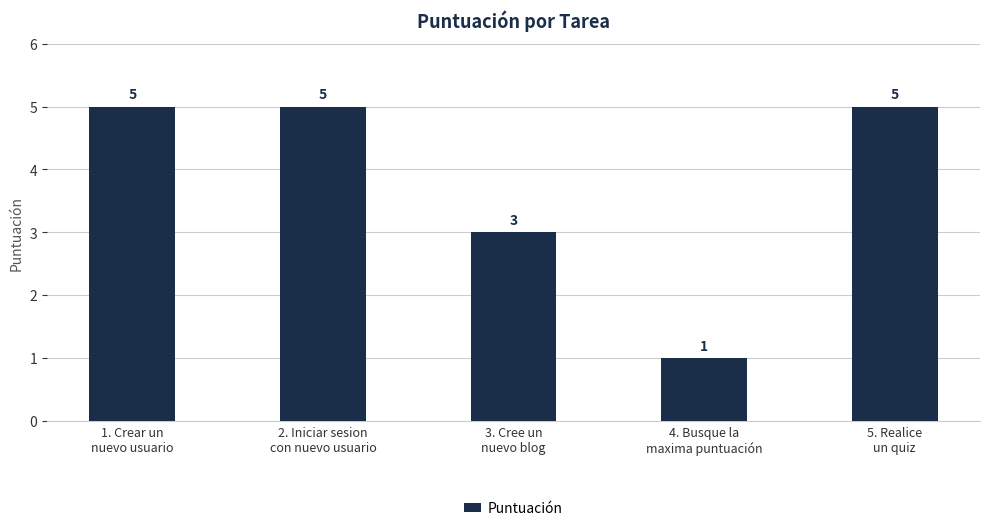

Count the values in the range 3 to 5.

4